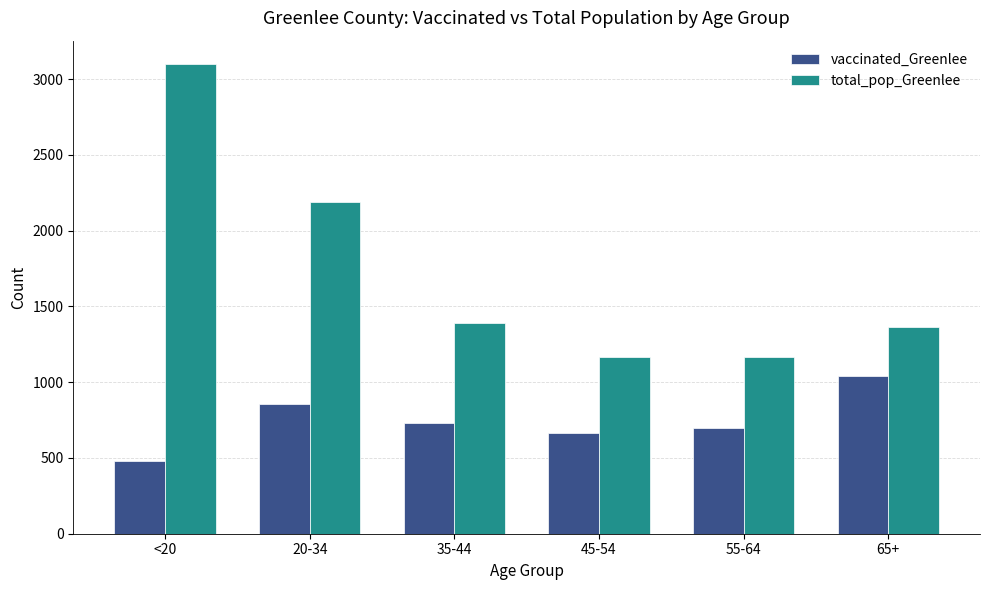

What is the label of the 1st bar from the left?

<20